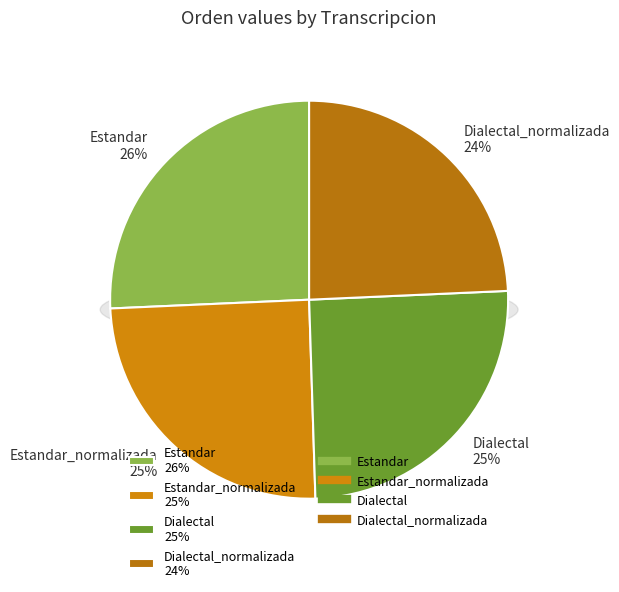

Does Dialectal_normalizada account for over 50% of the chart?

No